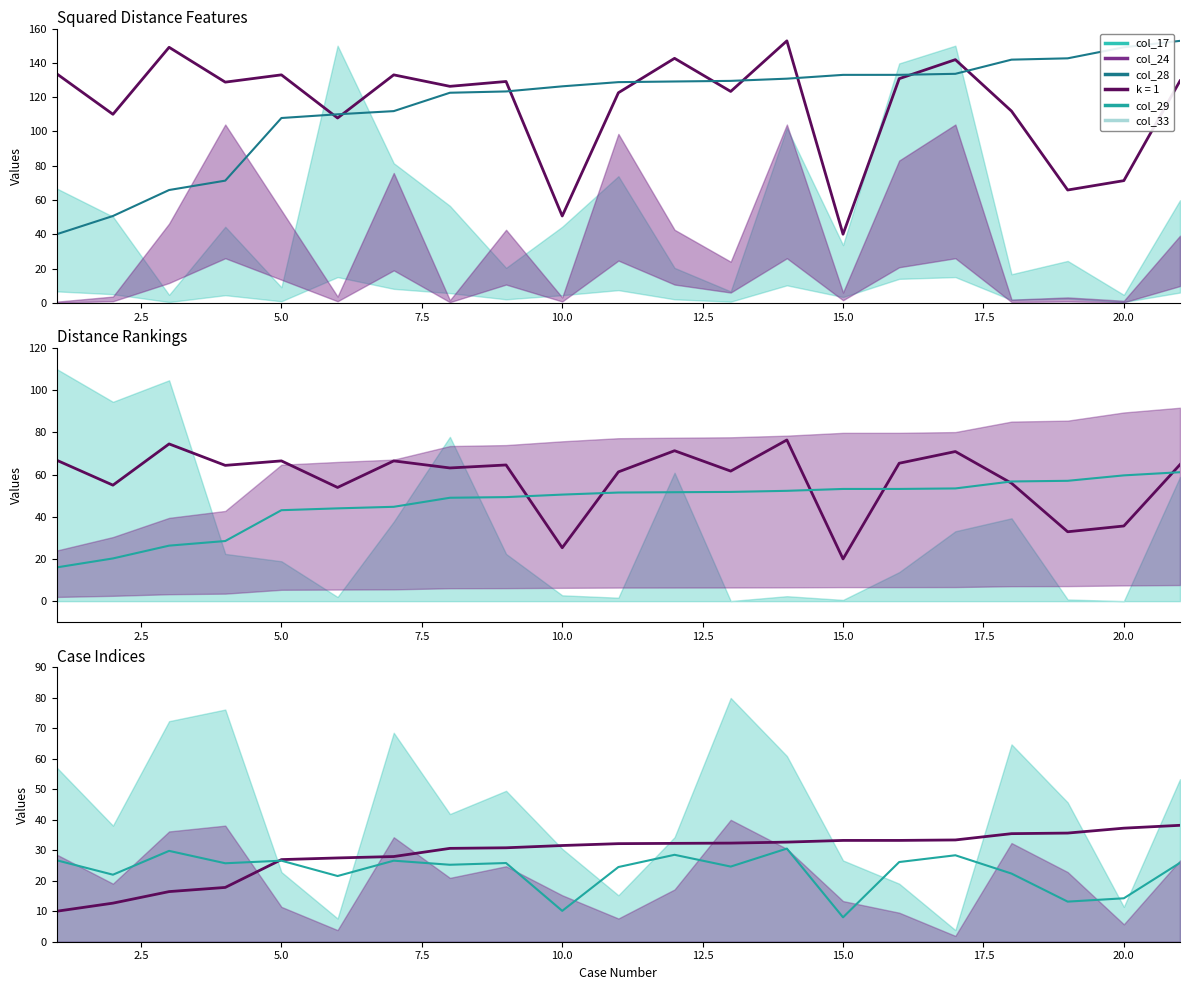

True or false: col_28 and col_17 intersect in this chart.

False